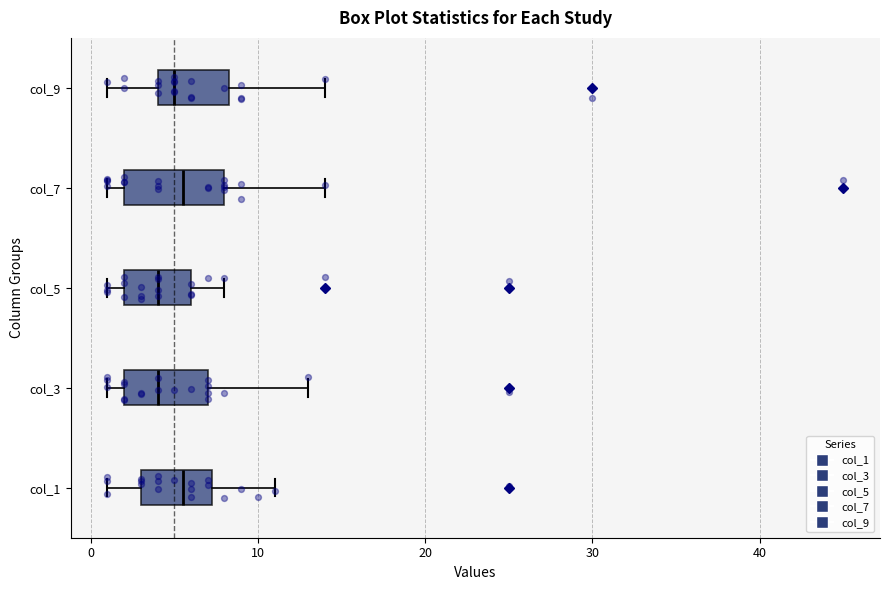

Comparing the boxes themselves (not the whiskers), which one is the widest?

col_7